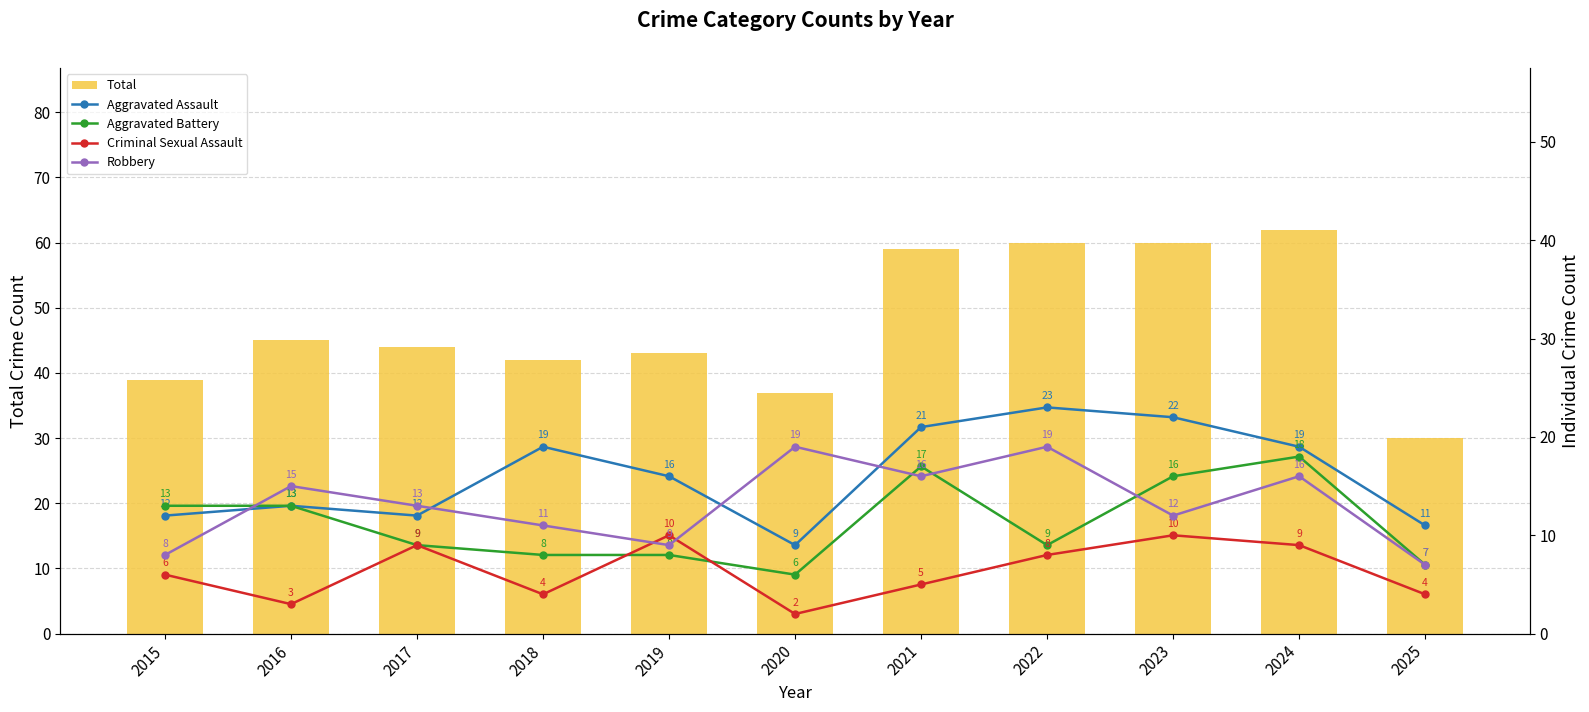

What are all the series names shown in the legend?

Total, Aggravated Assault, Aggravated Battery, Criminal Sexual Assault, Robbery